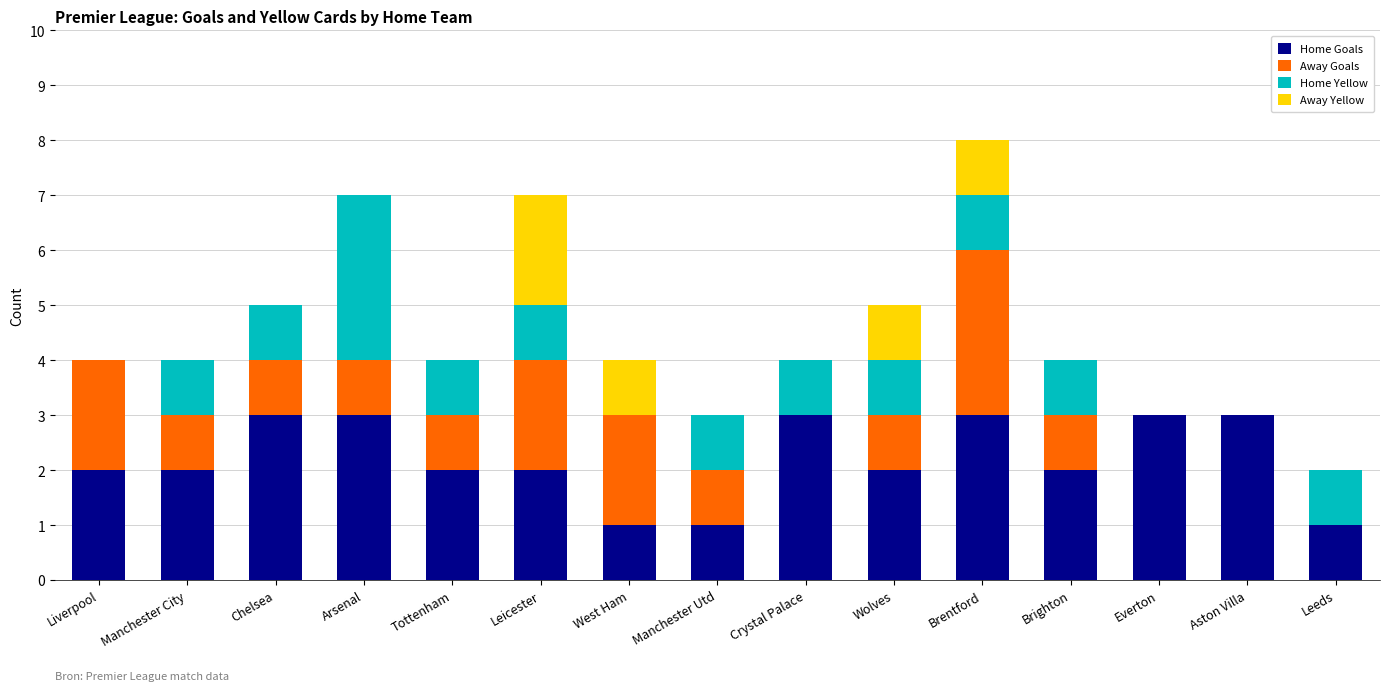

Count the number of data series in this chart.

4